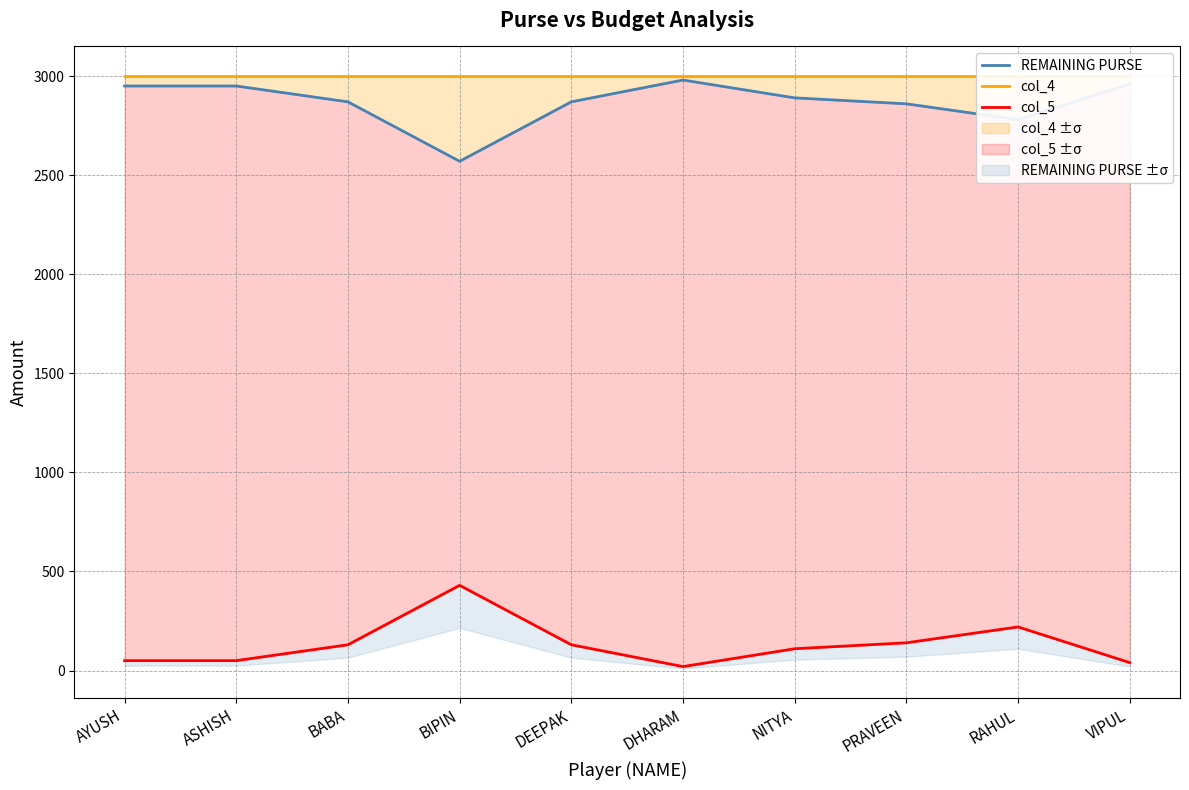

What is the minimum value shown in the chart?

20